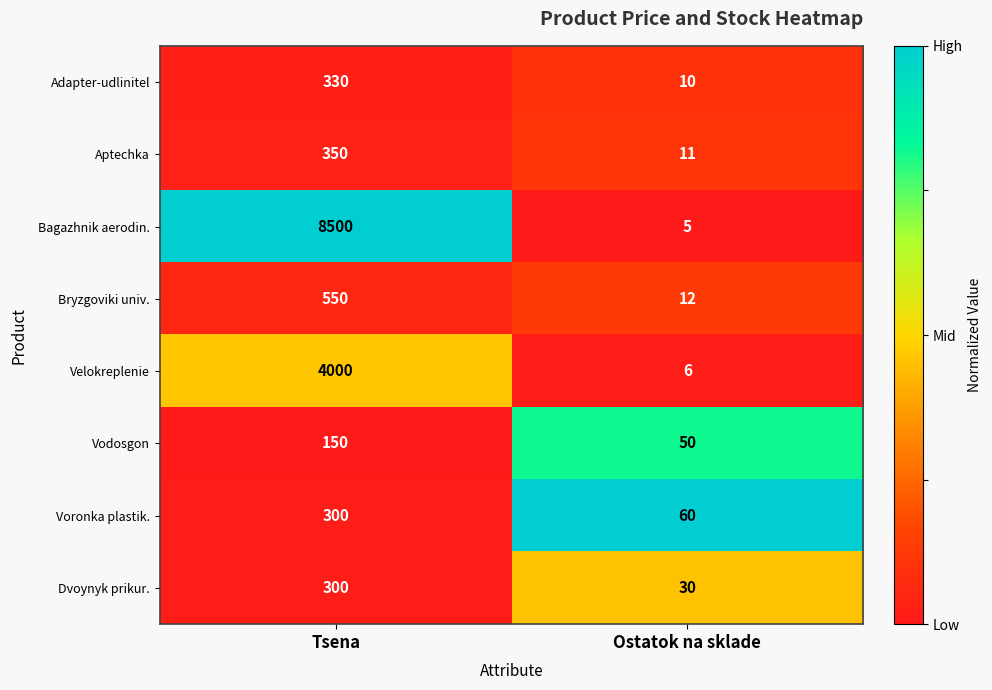

What is the sum of all Bryzgoviki univ. values?

562